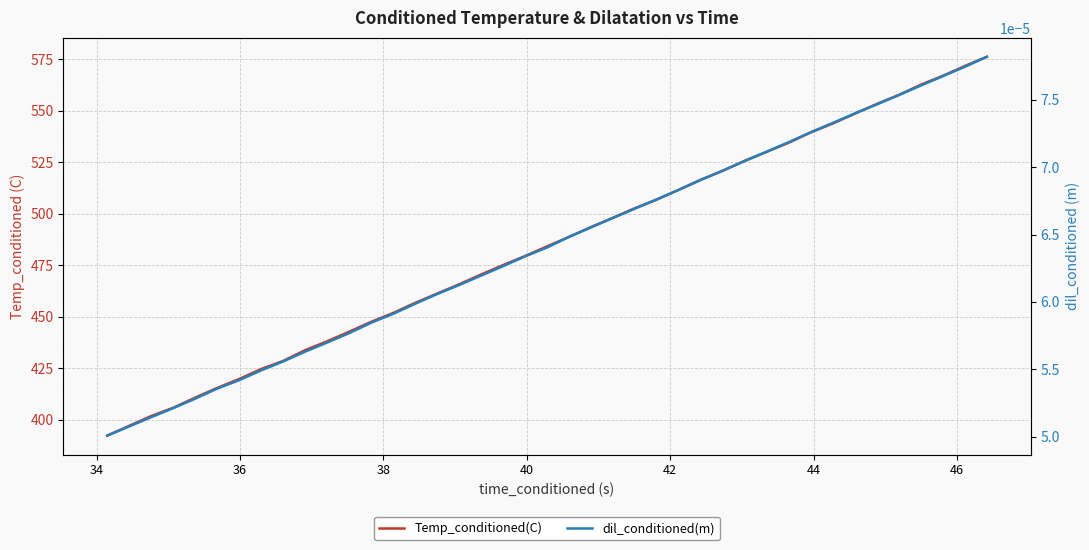

What is the spread (max minus min) of values at 44?

424.5